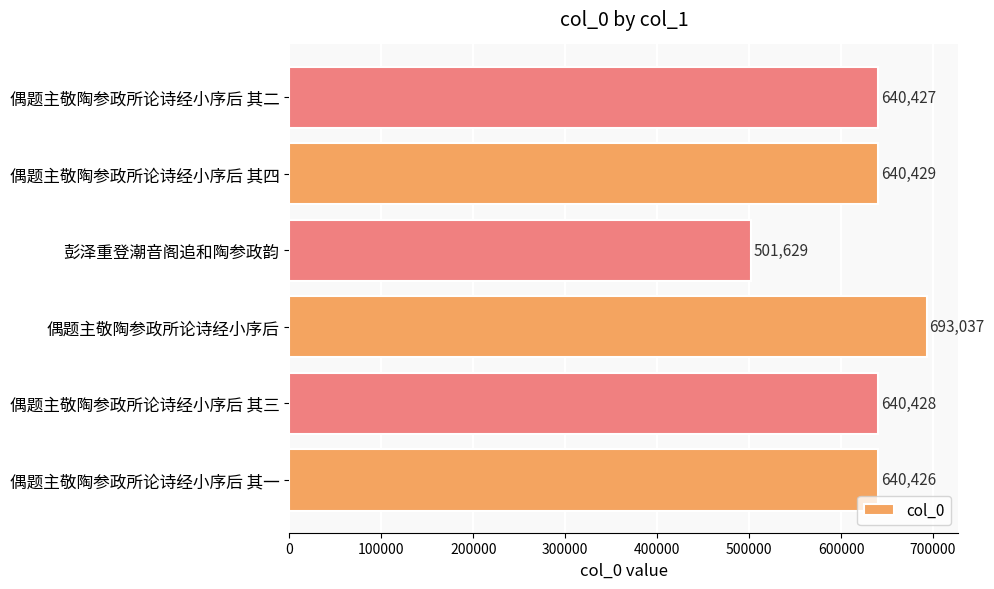

Reading top to bottom, extract all data points from this chart.

640427	640429	501629	693037	640428	640426